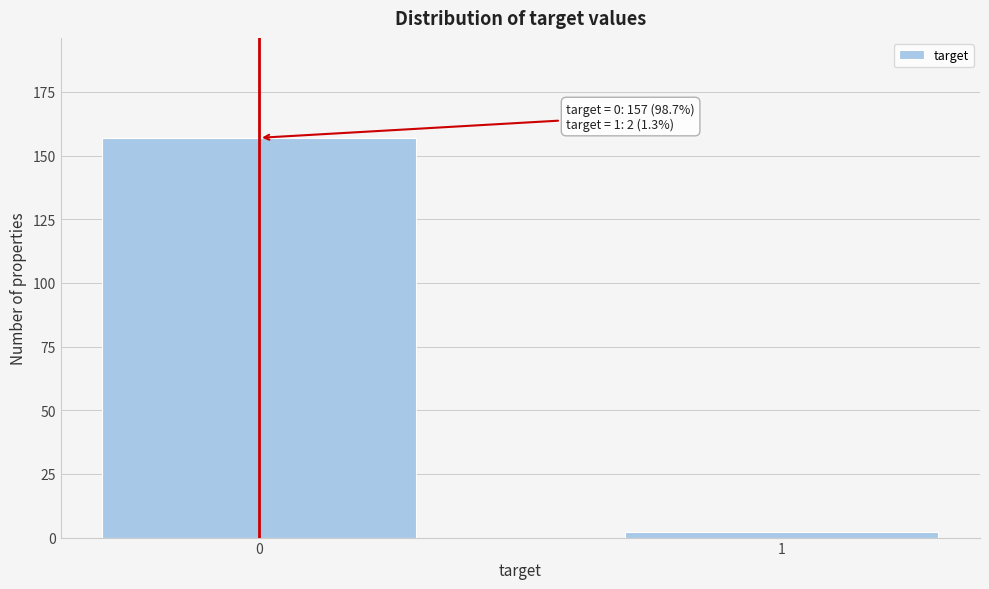

Reading left to right, extract all data points from this chart.

0=157	1=2